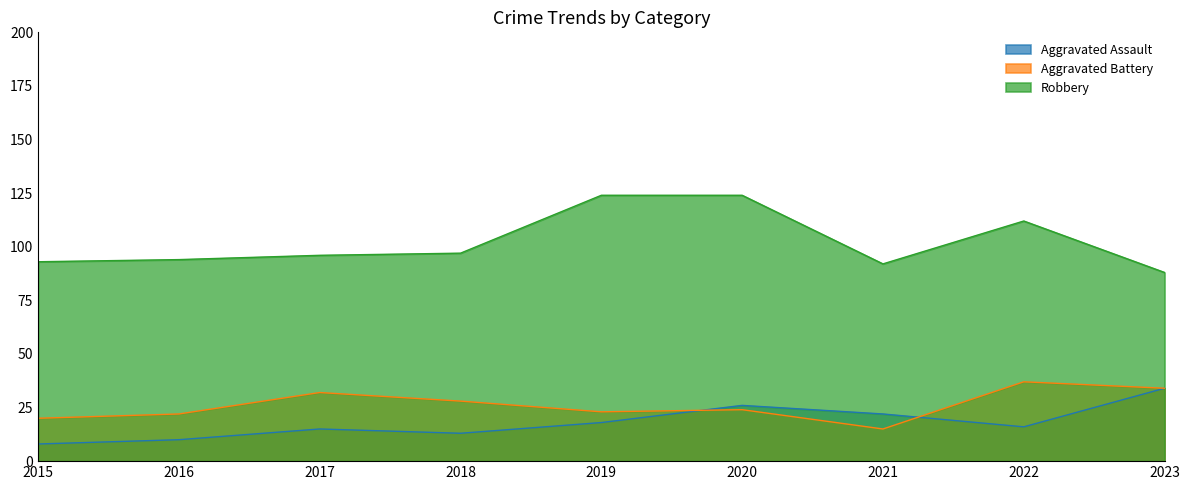

In Aggravated Battery, how many points are higher than both neighbors (excluding endpoints)?

3